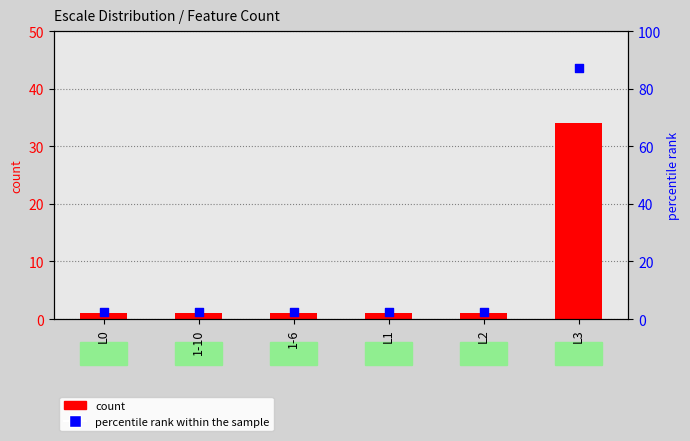

At which category is the sum across all series the highest?

L3